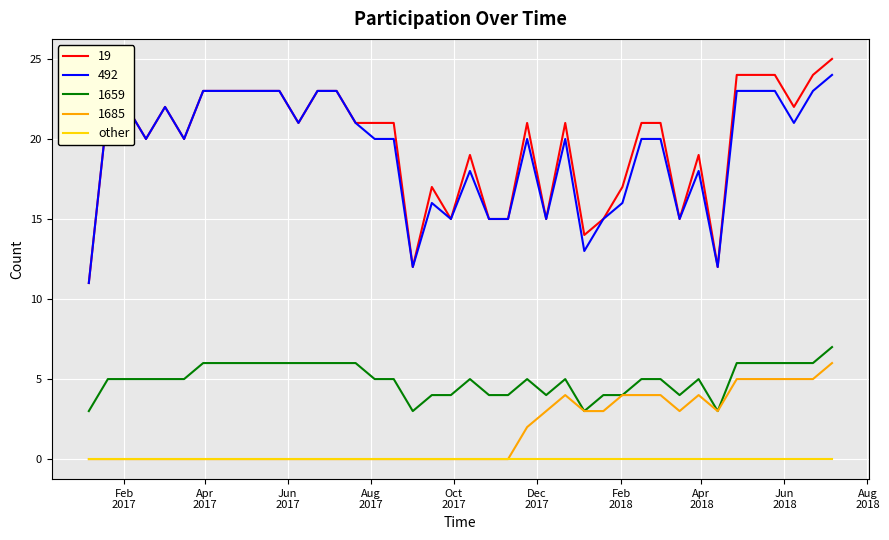

What is the maximum value shown in the chart?

25